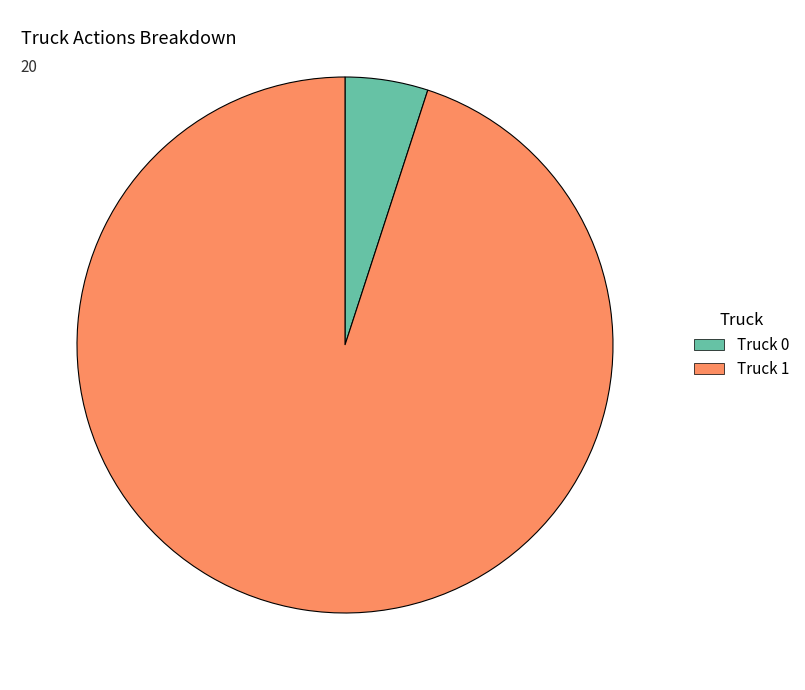

Between Truck 0 and Truck 1, which is larger?

Truck 1